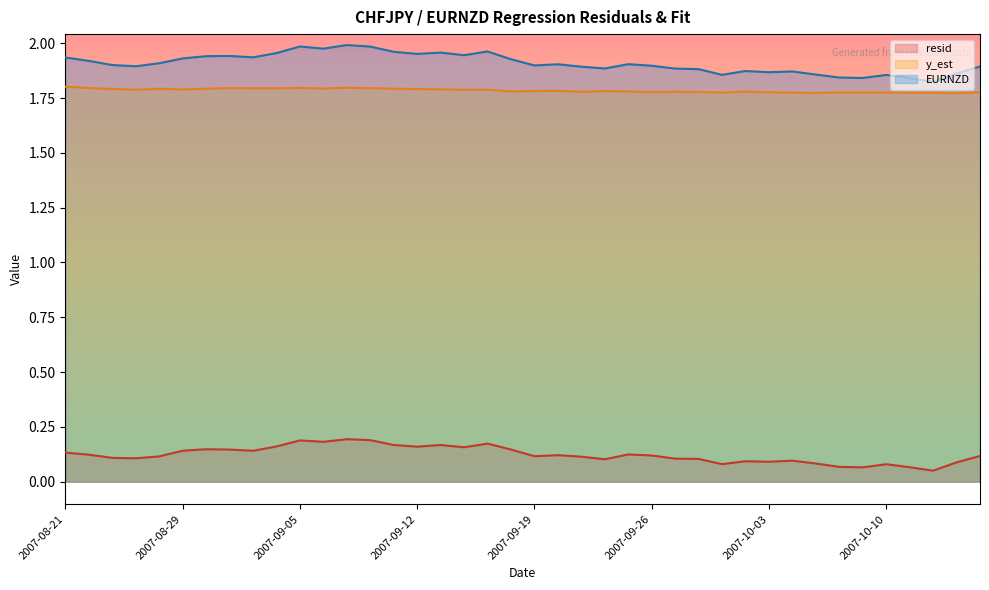

True or false: EURNZD and resid intersect in this chart.

False